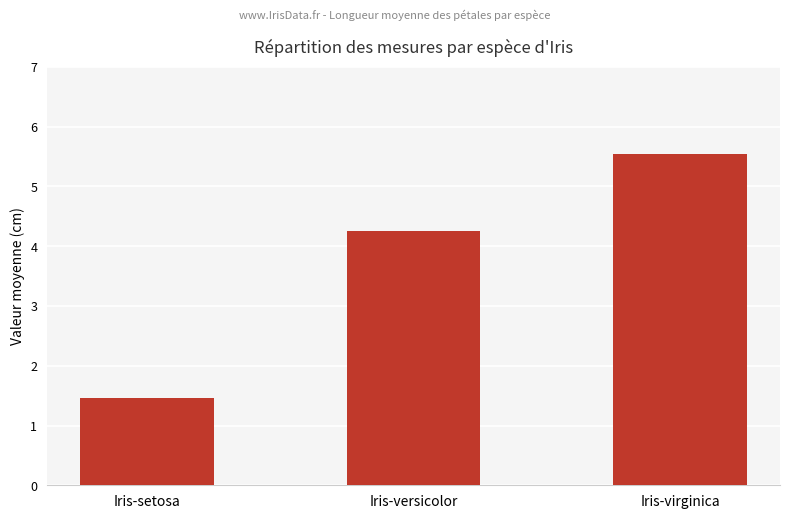

List the labels in order of value, smallest first.

Iris-setosa, Iris-versicolor, Iris-virginica